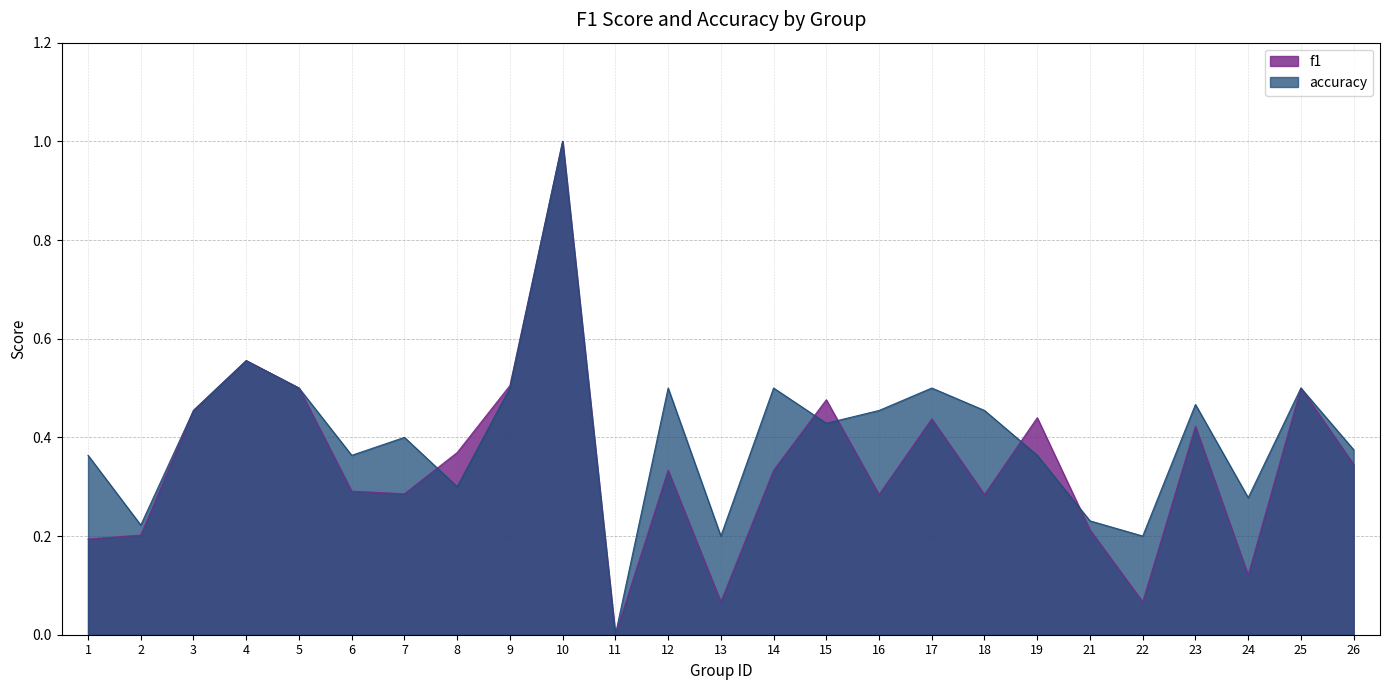

Does the chart have visible grid lines?

Yes